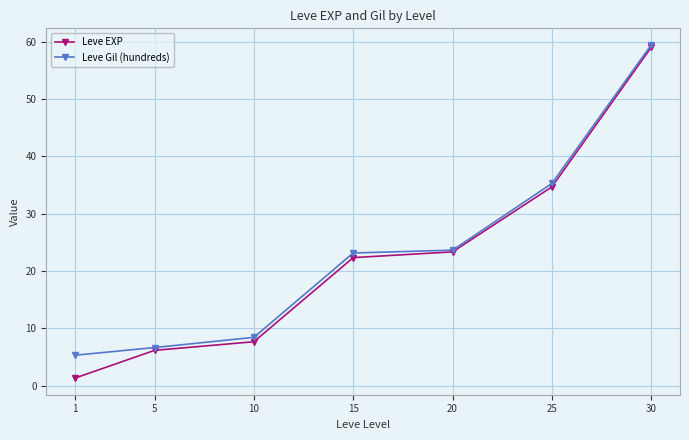

The value of Leve EXP at 25 is 60.8. True or false?

False